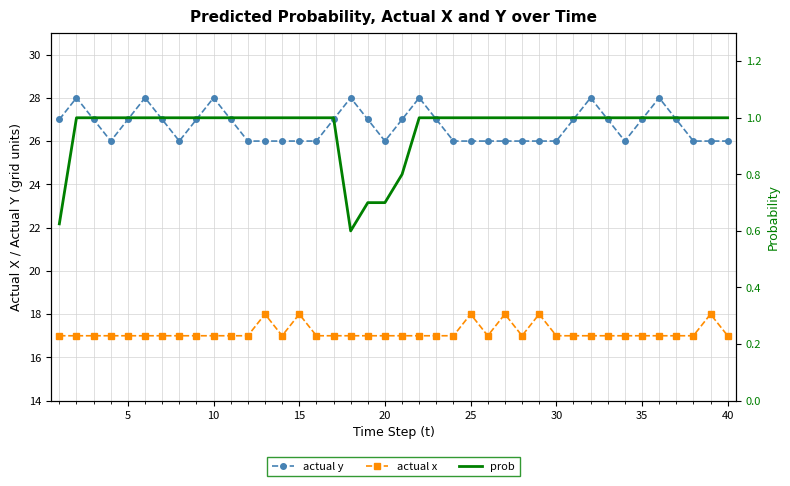

What is the average value of the actual x series?

17